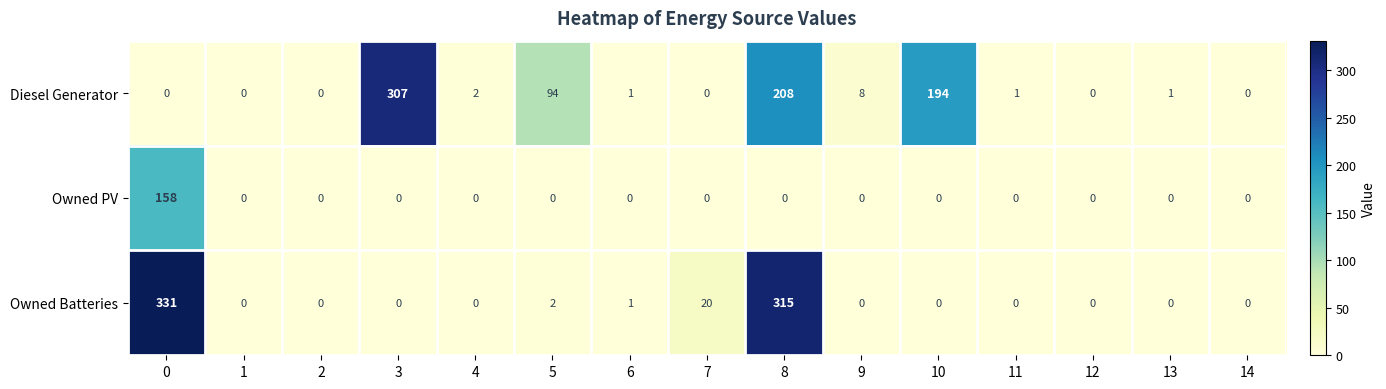

What is the average value of the Owned PV series?

11